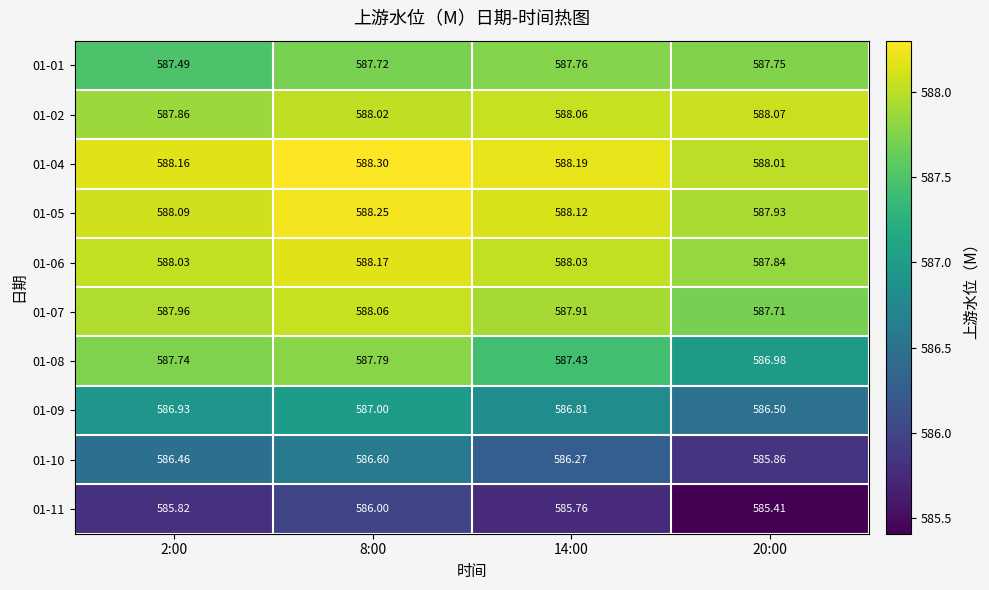

Is the value of 01-09 at 20:00 greater than the value of 01-11 at 8:00?

Yes